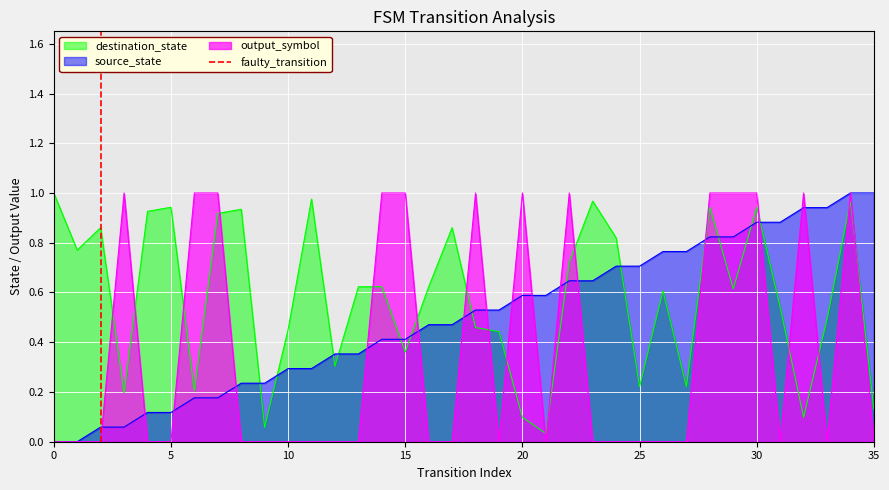

After their last crossing, which series has the higher values: source_state or destination_state?

source_state